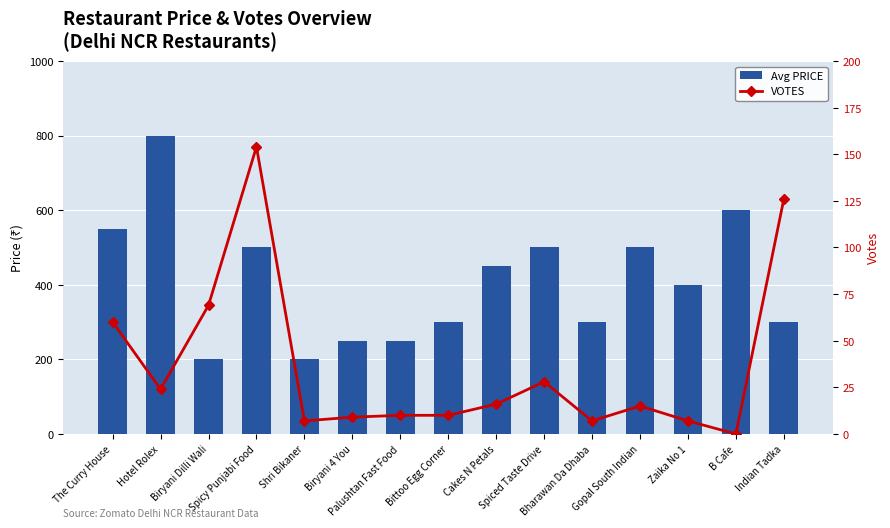

Does the chart contain any negative values?

No